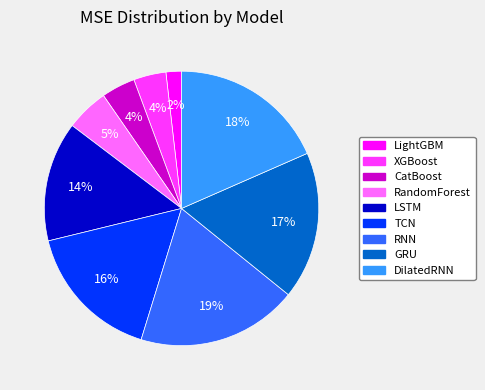

The GRU slice represents 17% of the pie. True or false?

True